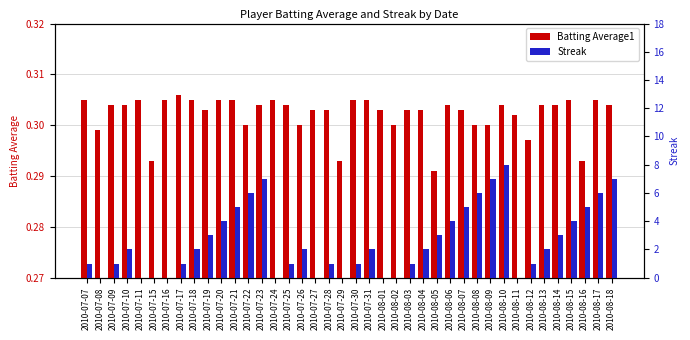

Which has a higher value, 2010-08-12 or 2010-07-17?

2010-07-17